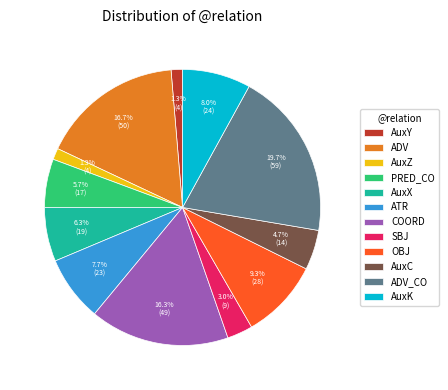

Count the number of slices in the pie.

12